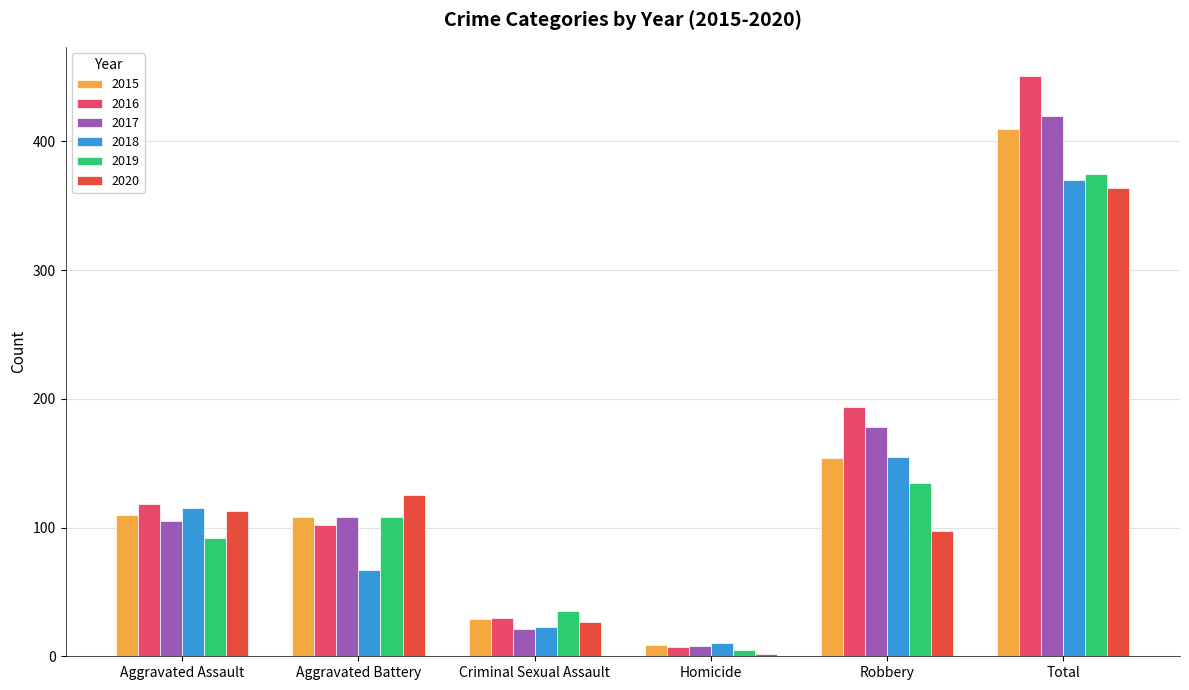

The value of 2016 at Homicide is 7. True or false?

True